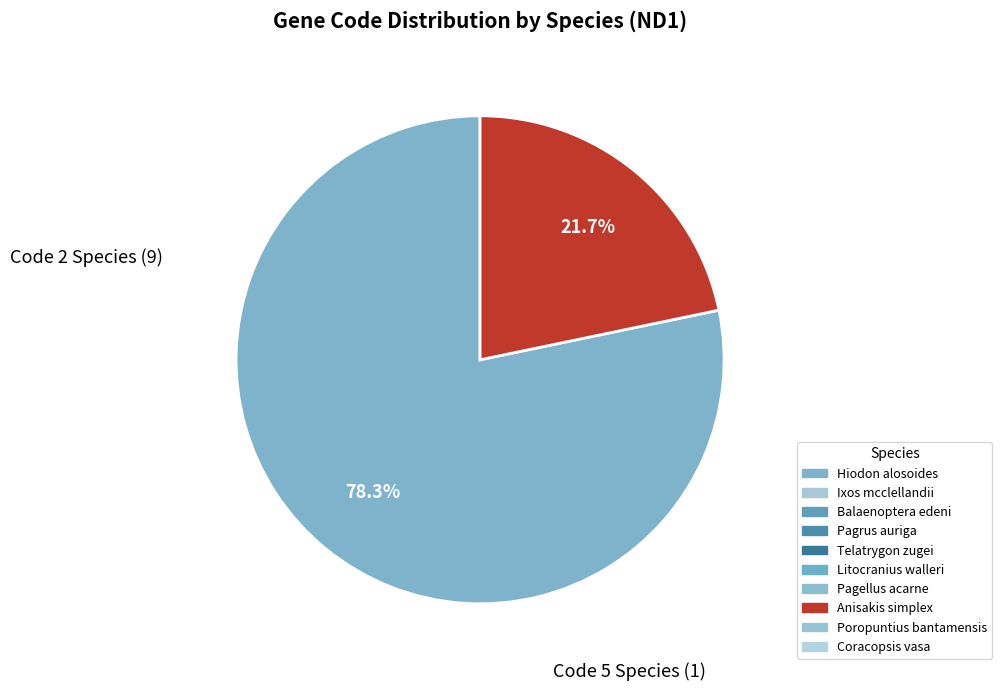

Does any single category account for the majority?

Yes